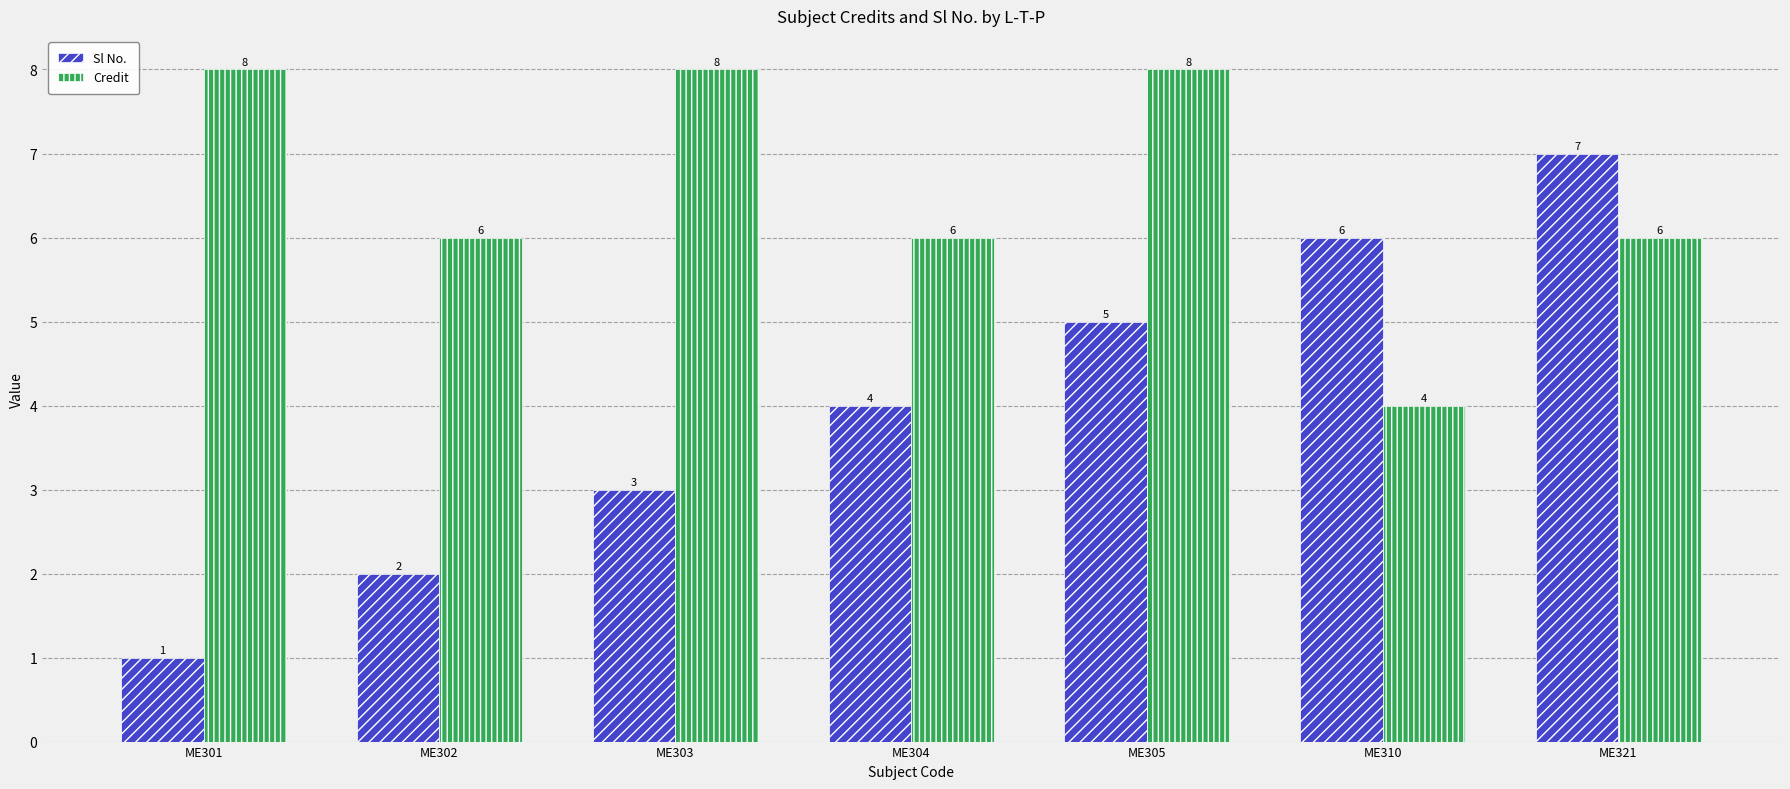

At how many categories does at least one series exceed 2?

7